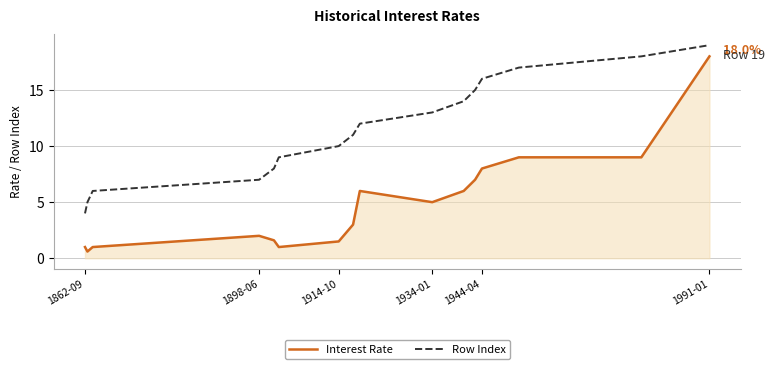

What is the maximum value for Row Index?

19.0